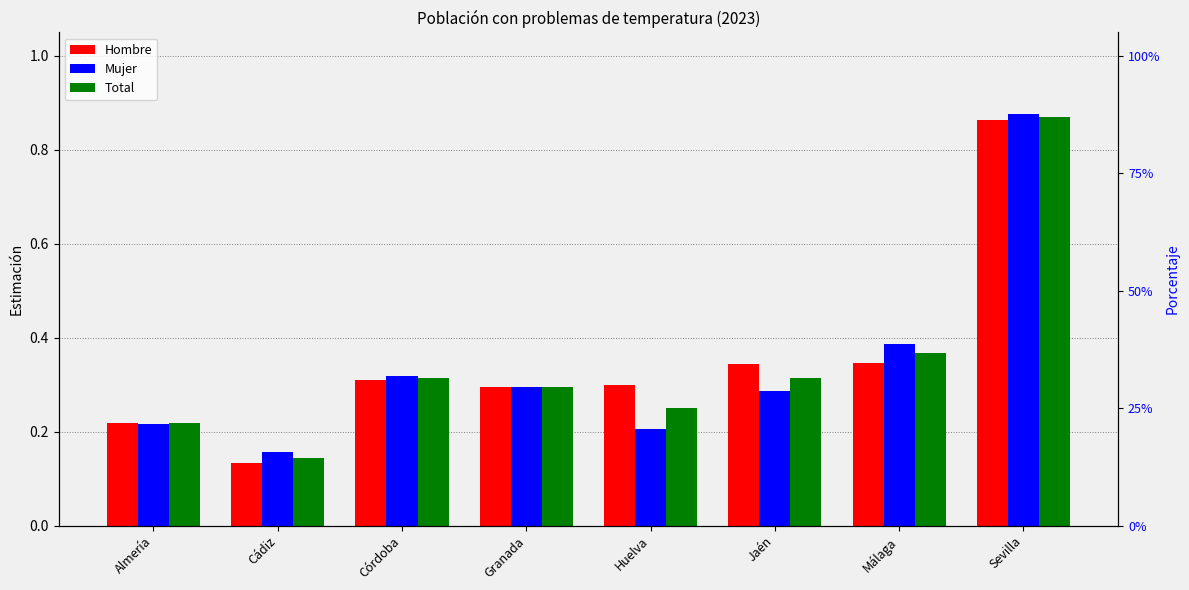

The Total series shows 0.4 at Granada. True or false?

False